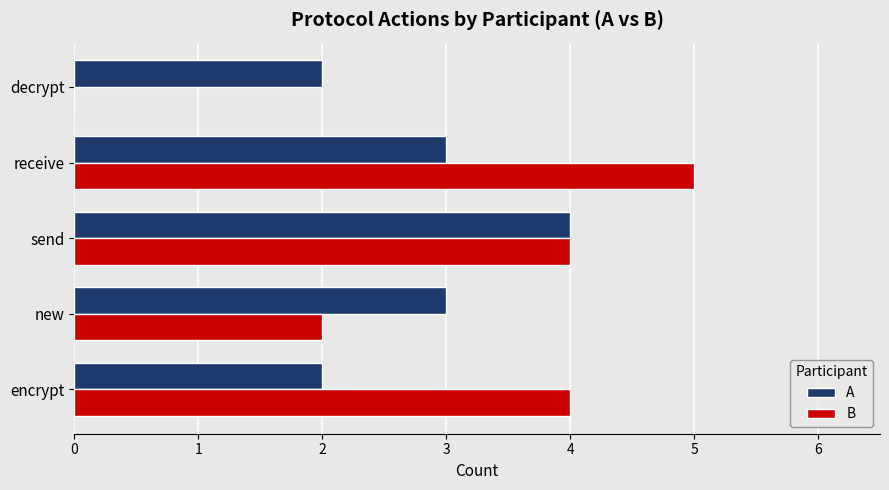

What are all the series names shown in the legend?

A, B